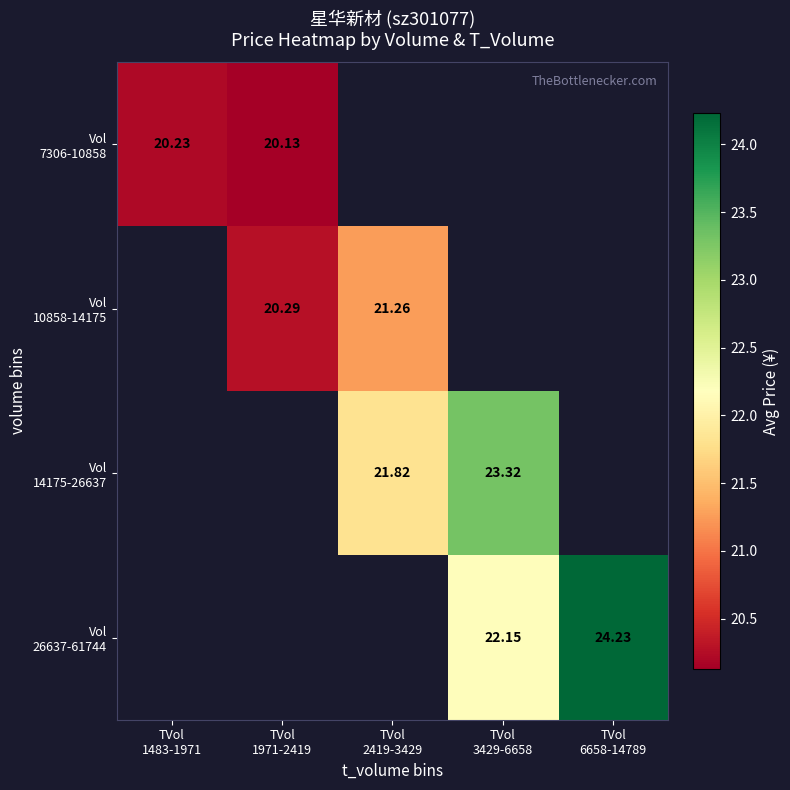

At which category does the chart reach its peak across all series?

TVol
6658-14789